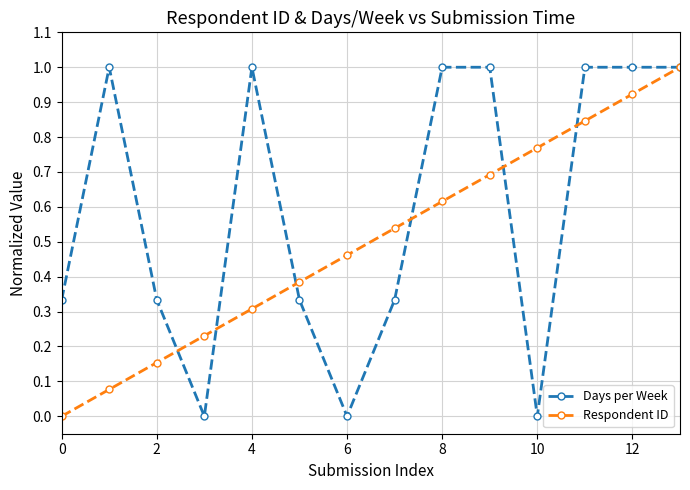

What is the value of the Days per Week point at the 5th from the left?

1.0